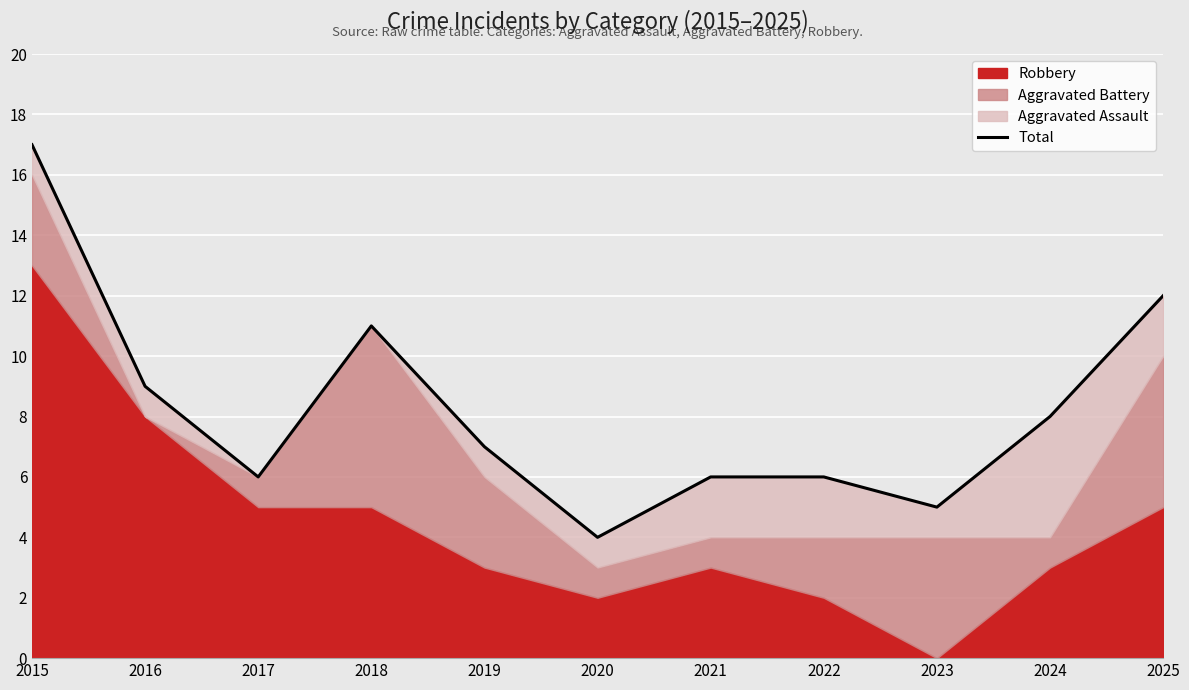

What is the change in value from 2019 to 2022?

-1